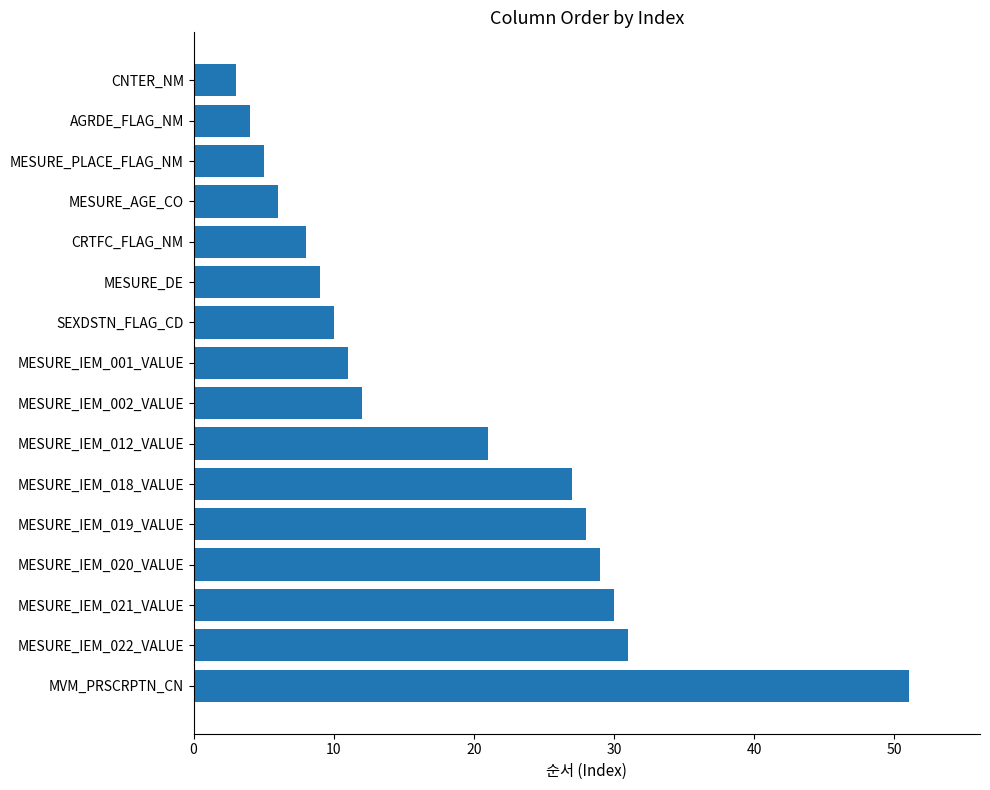

What value does the data have at MESURE_IEM_018_VALUE?

27